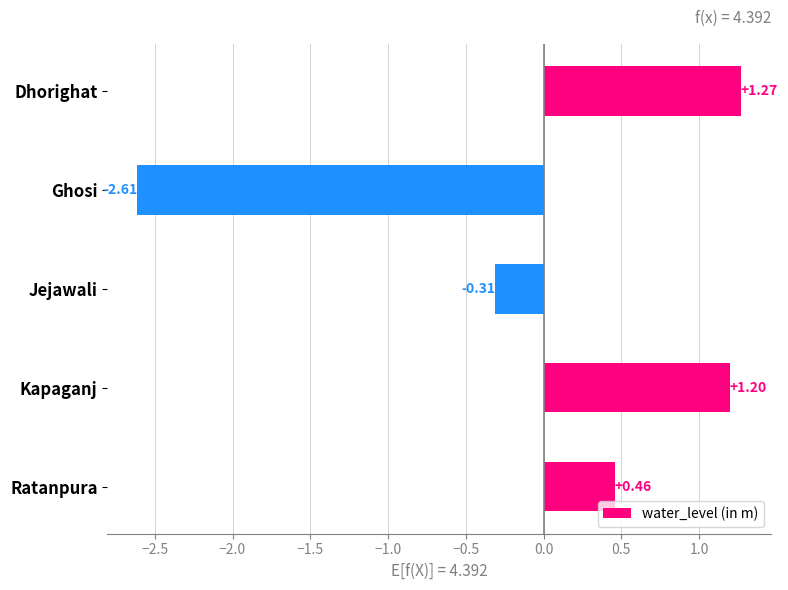

At which label is the value closest to 0?

Jejawali